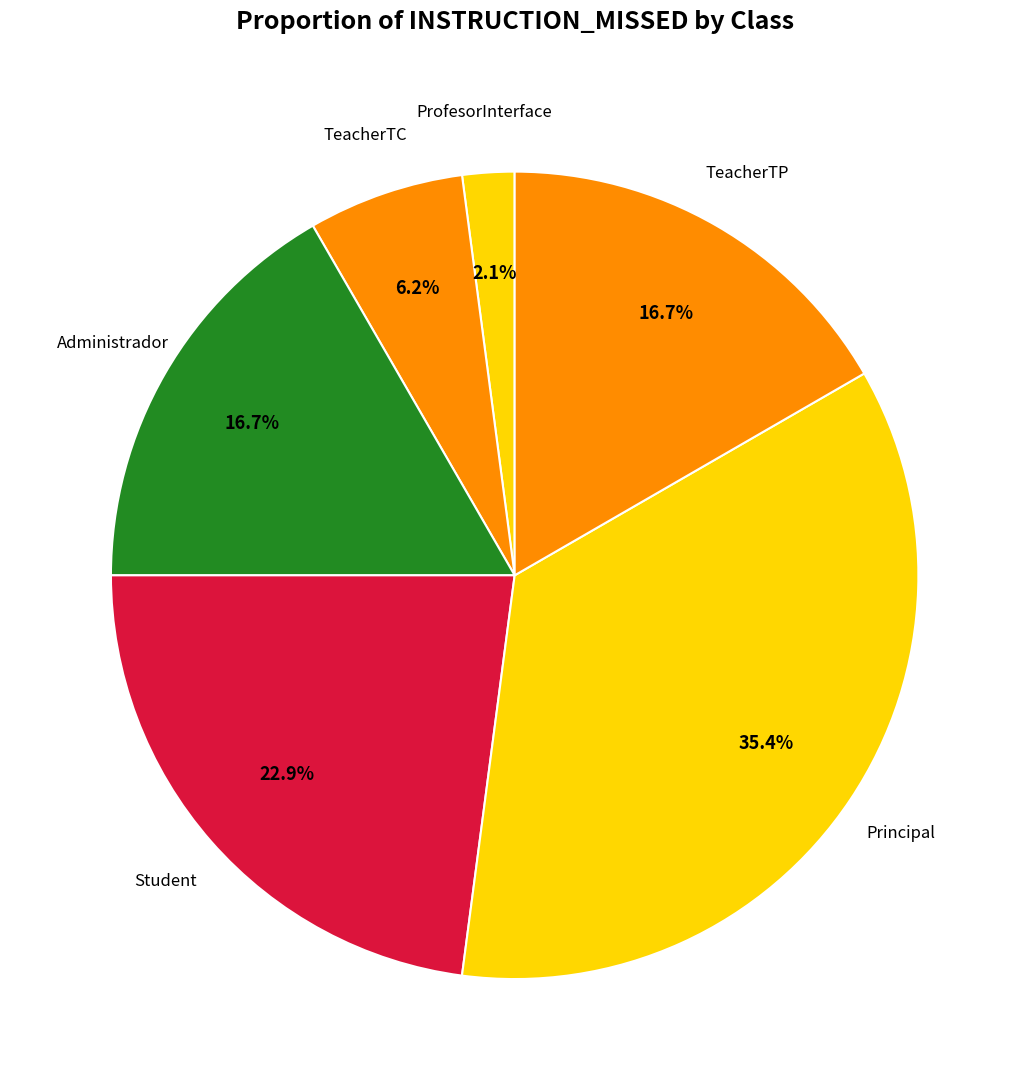

How many slices are in this pie chart?

6